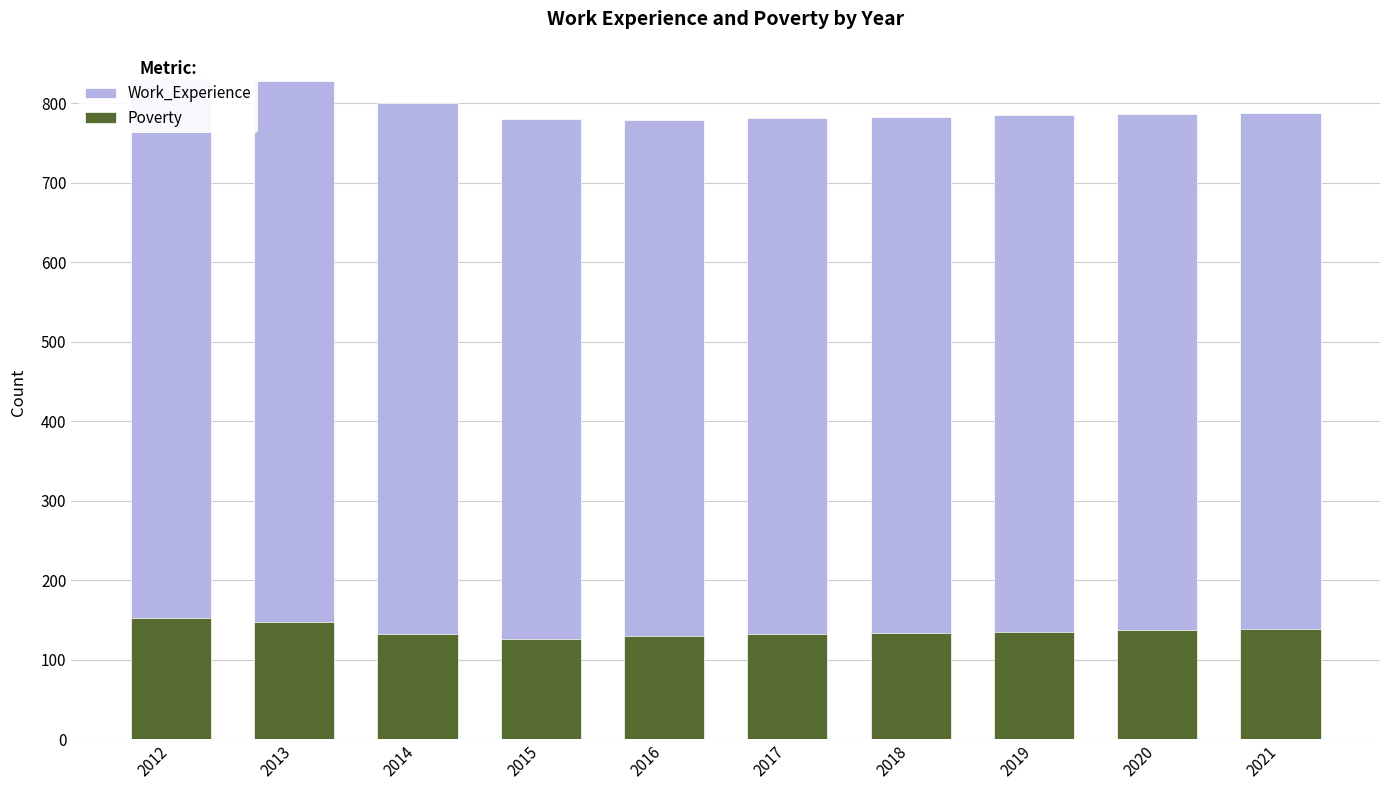

Reading left to right, what are all the values shown in this chart?

Work_Experience: 2012=831	2013=828	2014=800	2015=781	2016=779	2017=782	2018=783	2019=785	2020=787	2021=788
Poverty: 2012=152	2013=147	2014=132	2015=126	2016=130	2017=132	2018=133	2019=135	2020=137	2021=138